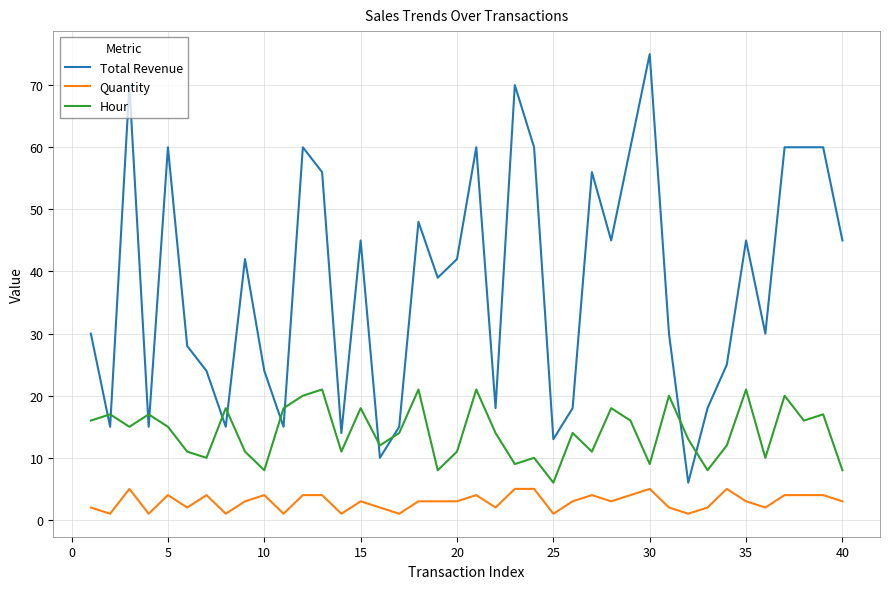

Does the chart display data point markers on the line(s)?

No